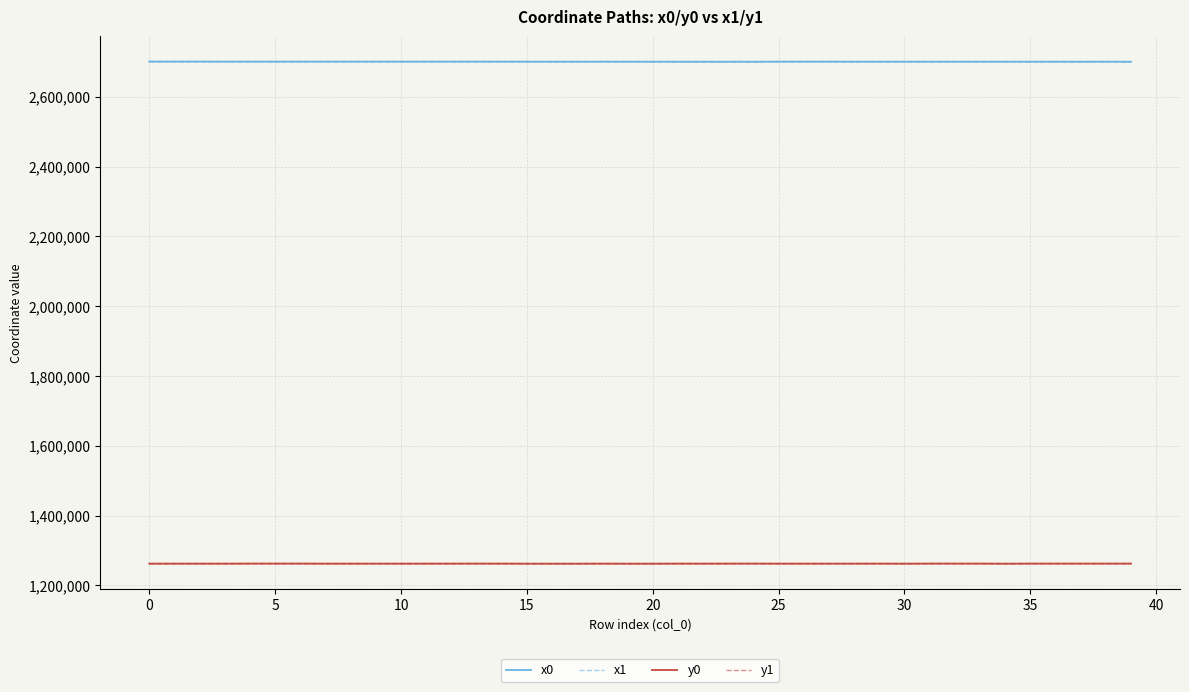

What is the minimum value shown in the chart?

1261956.7